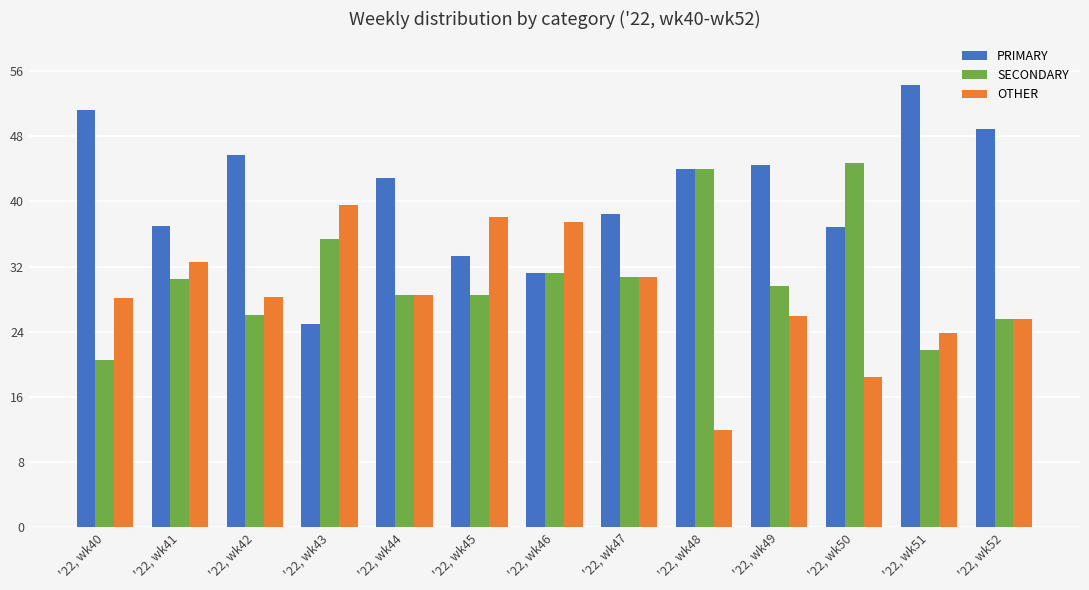

What is the sum of all OTHER values?

369.4